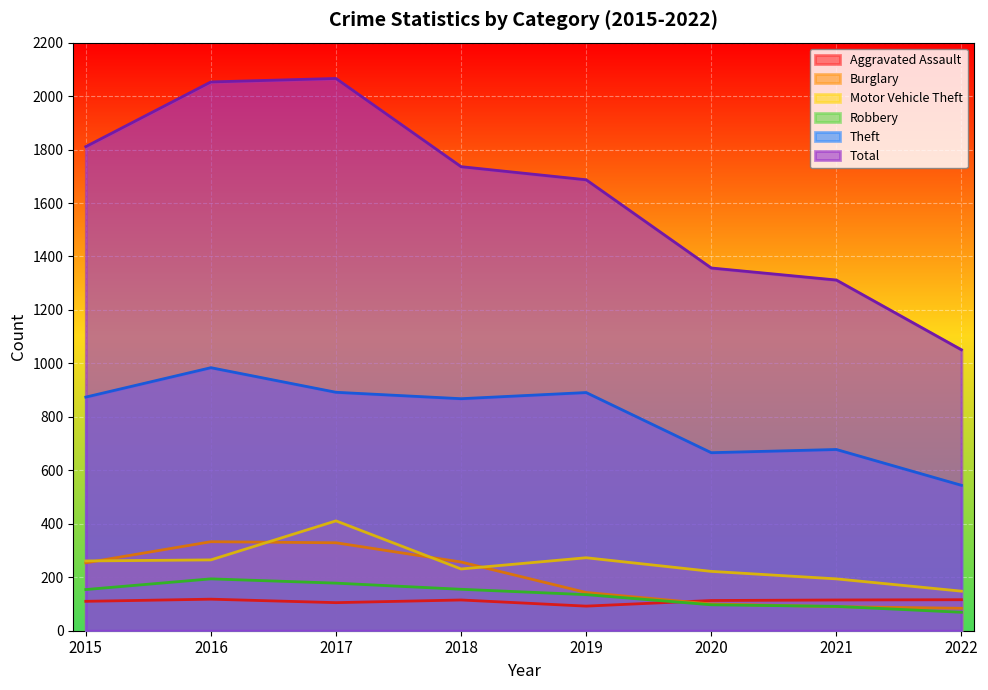

Is the value of Burglary at 2021 greater than the value of Total at 2021?

No